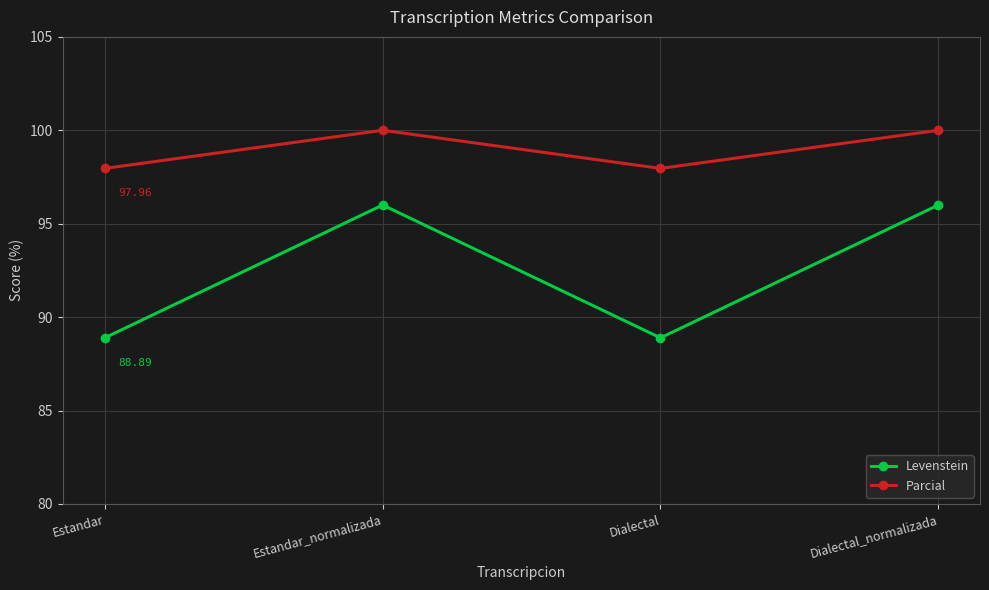

Rank the series at Estandar_normalizada from lowest to highest value.

Levenstein, Parcial